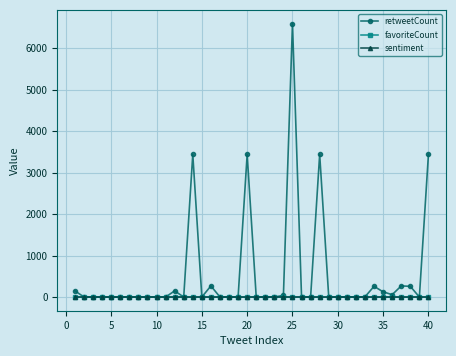

What is the greatest value displayed?

6598.0